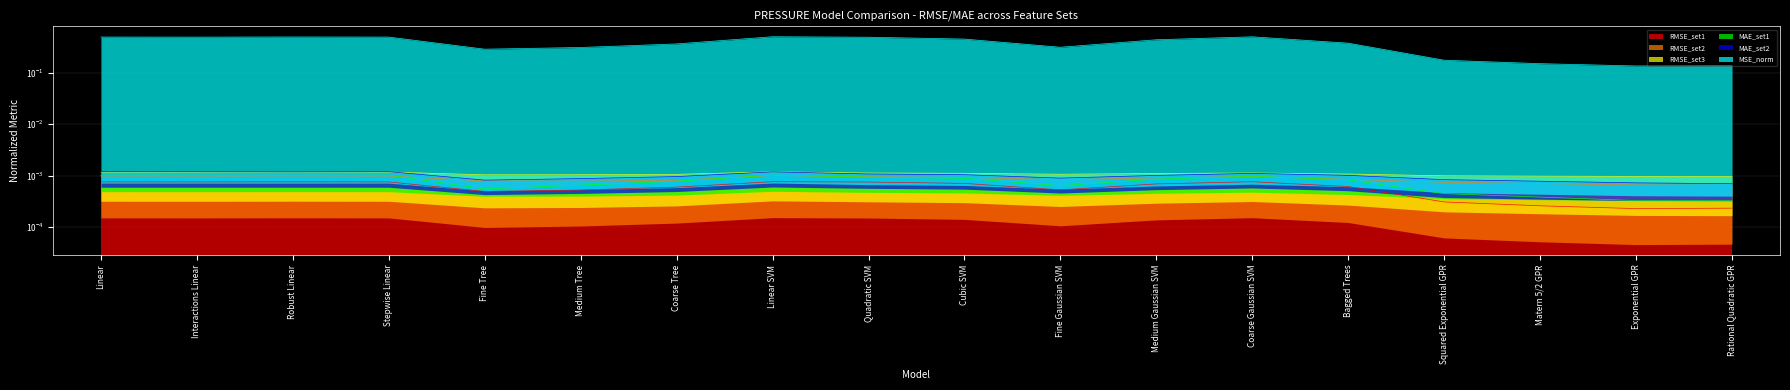

The RMSE_set1 series shows 0.0 at Cubic SVM. True or false?

False